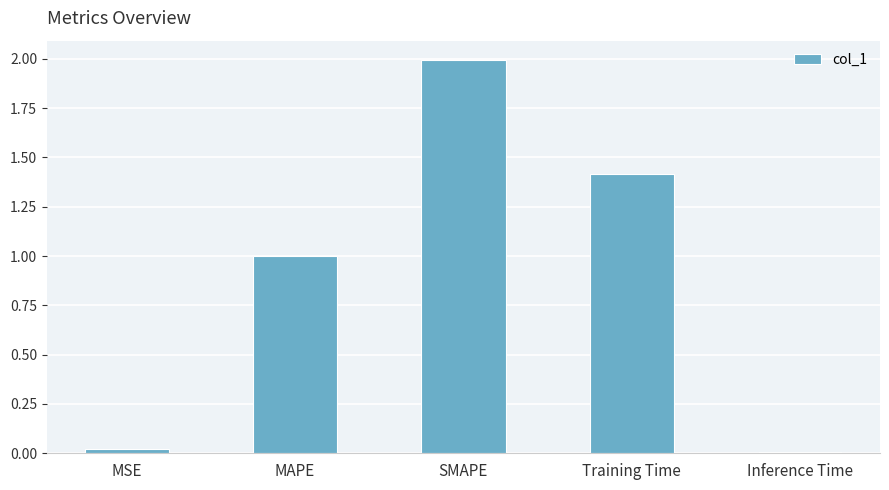

What is the label of the 1st bar from the right?

Inference Time